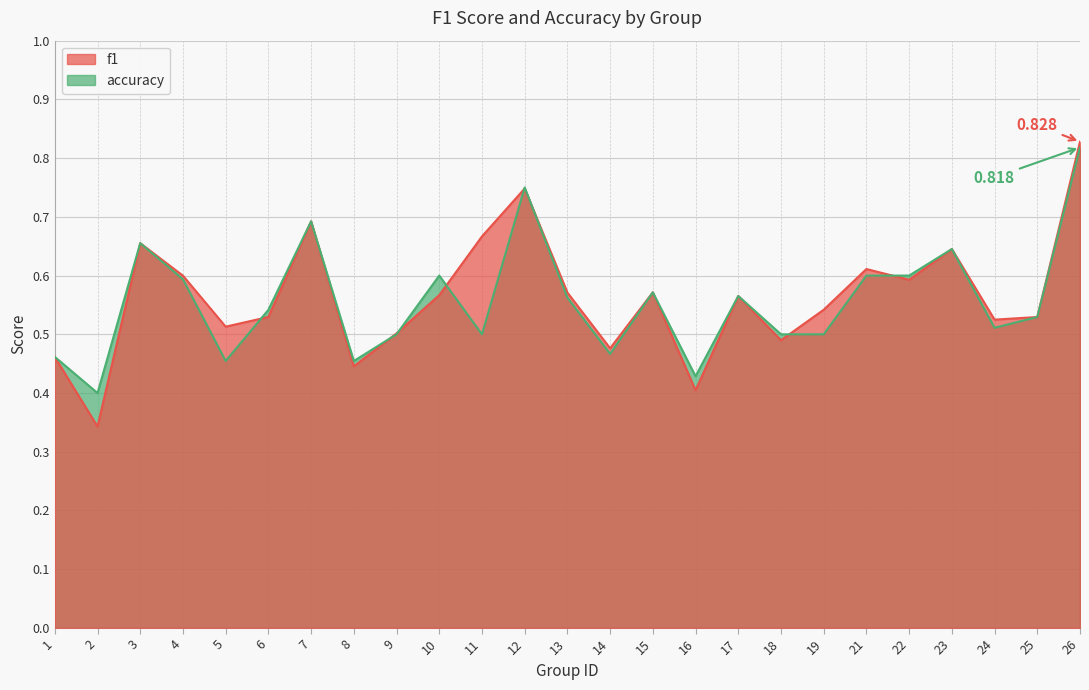

Read the accuracy value at 8.

0.5